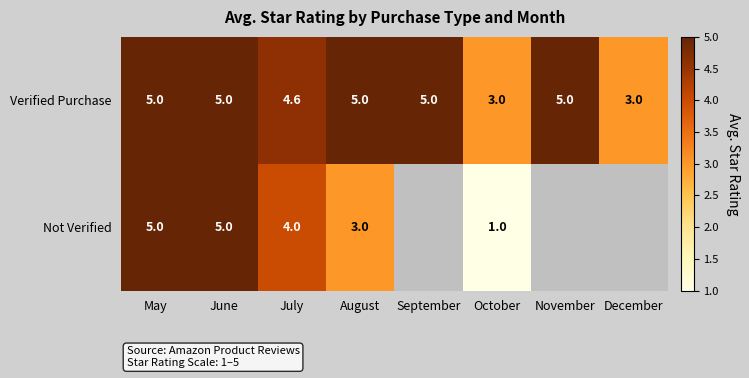

The Verified Purchase series shows 1.7 at October. True or false?

False